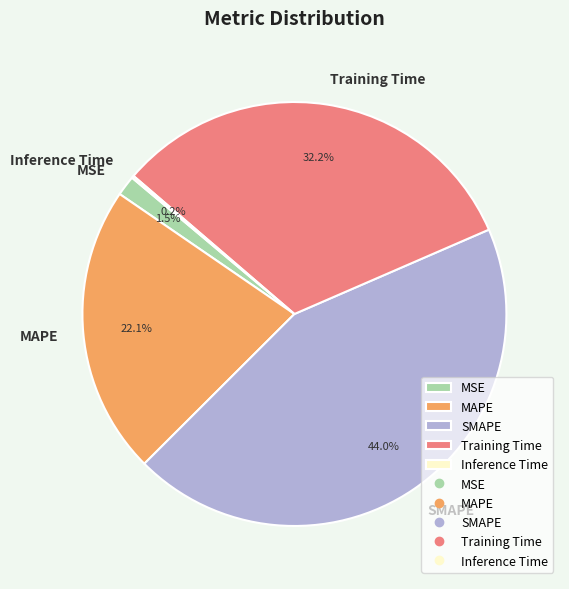

What is the total percentage of Training Time and SMAPE?

76.2%